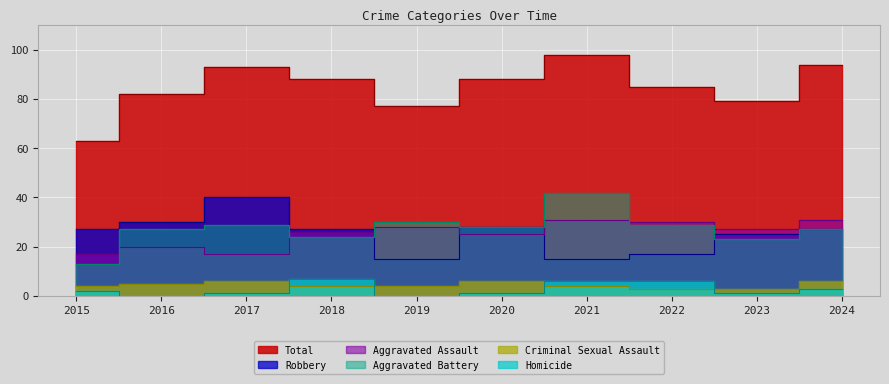

True or false: Criminal Sexual Assault and Aggravated Assault intersect in this chart.

False